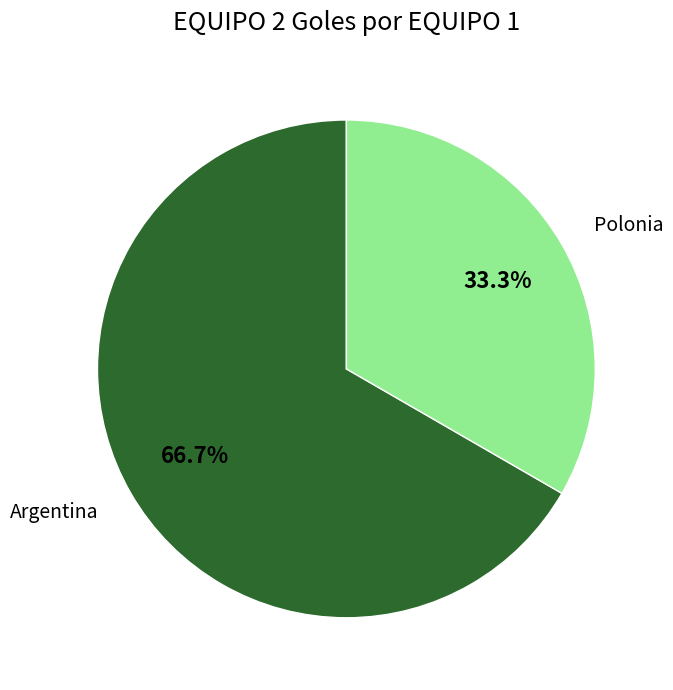

Does Polonia account for over 50% of the chart?

No